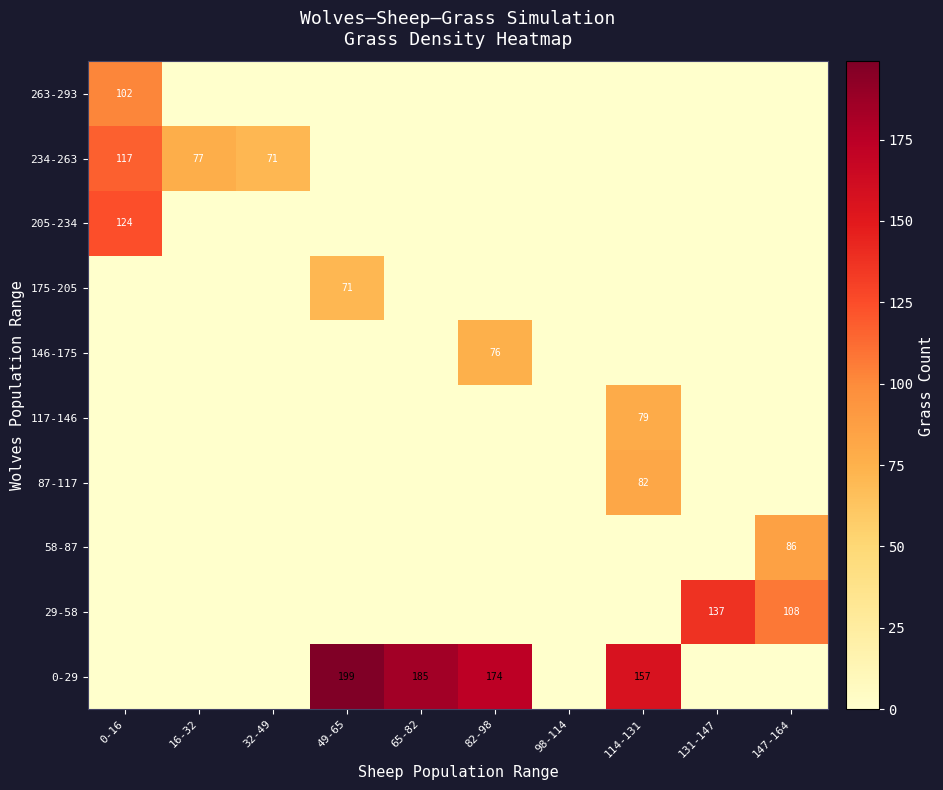

Which series has the largest range (max minus min)?

0-29